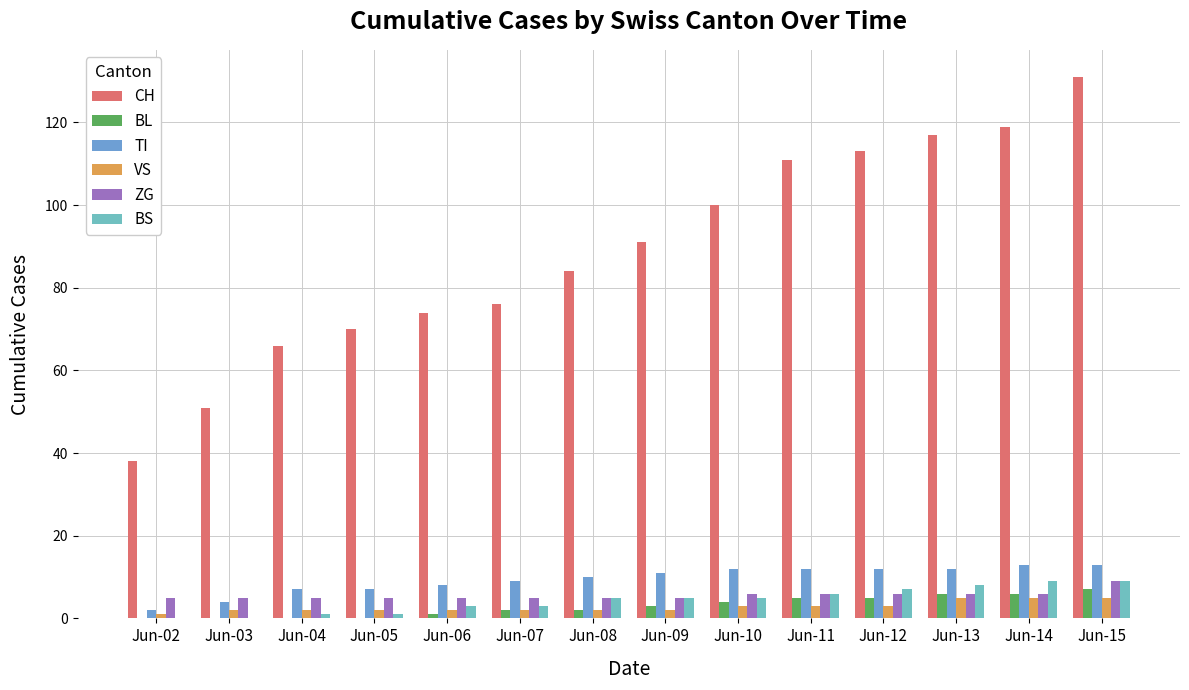

Is it true that BS equals 7 at Jun-12?

True